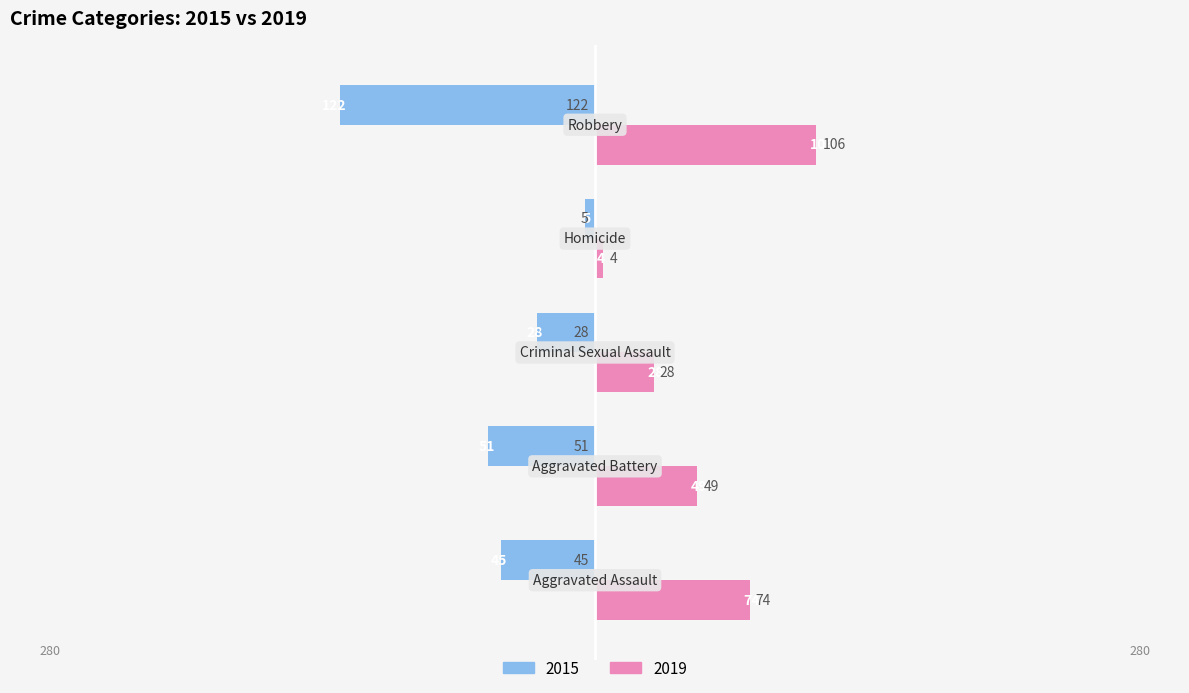

What is the difference between the second highest and second lowest values in the 2019 series?

46